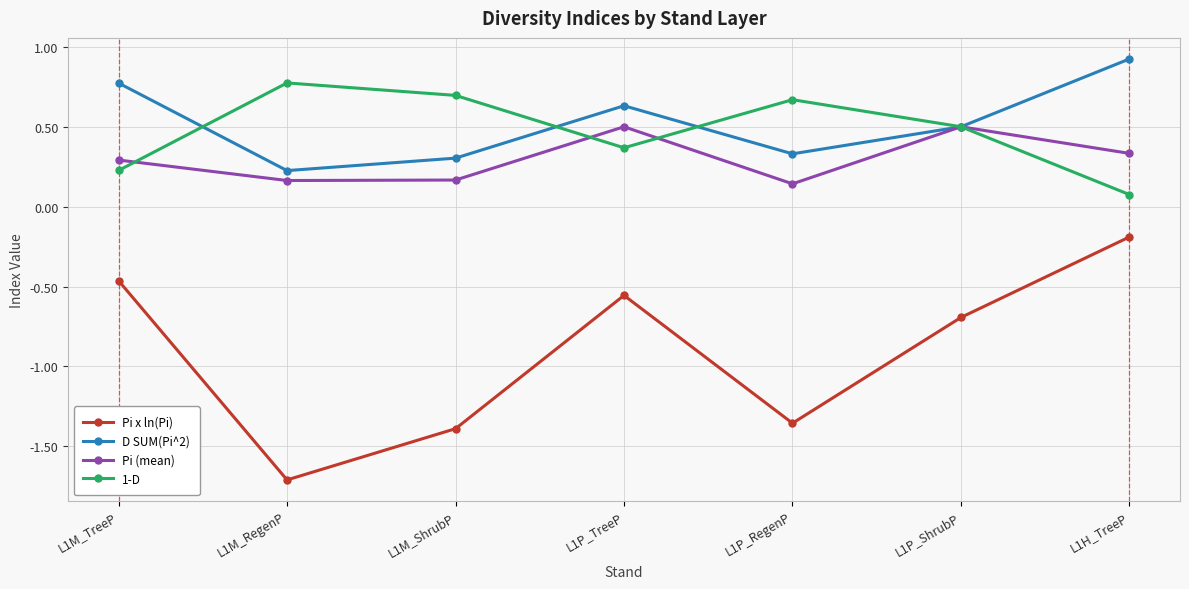

The value of D SUM(Pi^2) at L1P_ShrubP is 0.5. True or false?

True